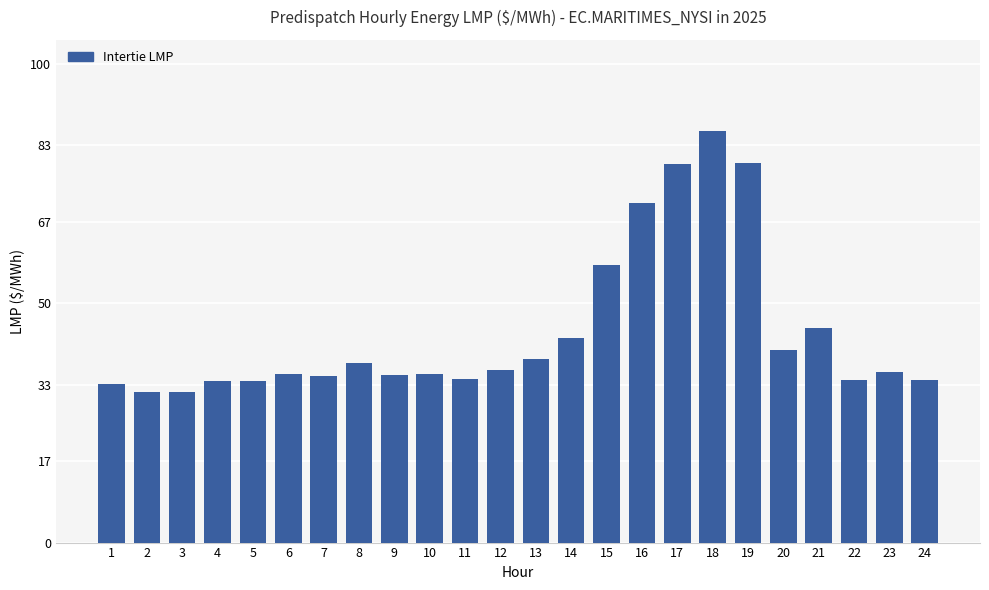

What is the change in value from 20 to 22?

-6.2